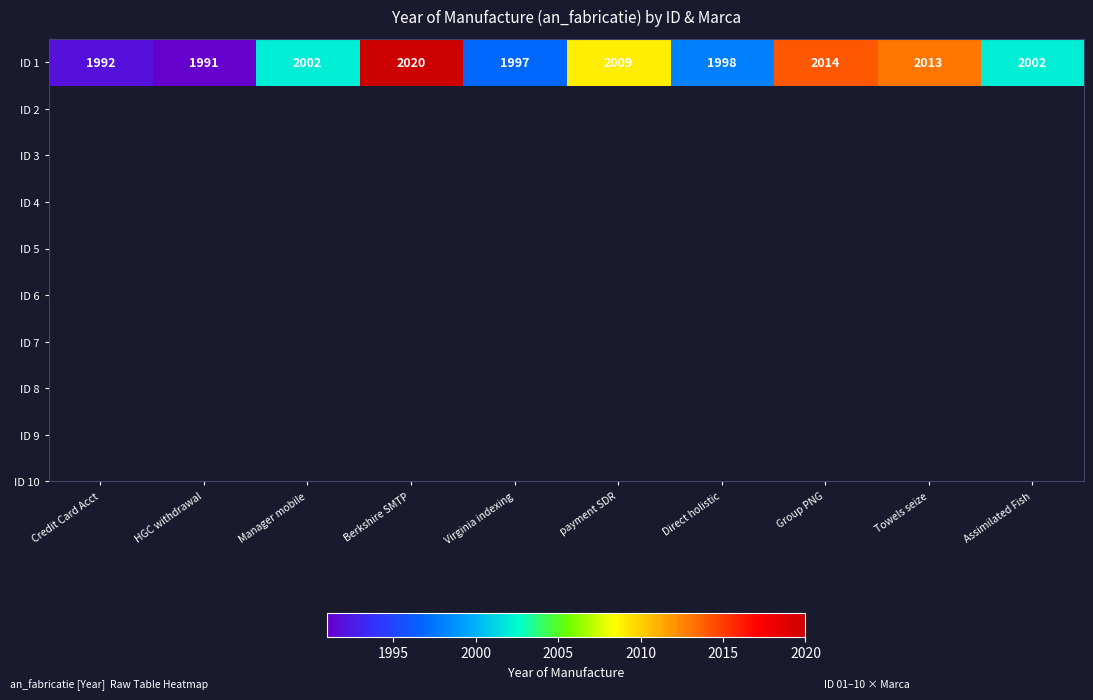

At which label does the data first exceed 2002?

Berkshire SMTP